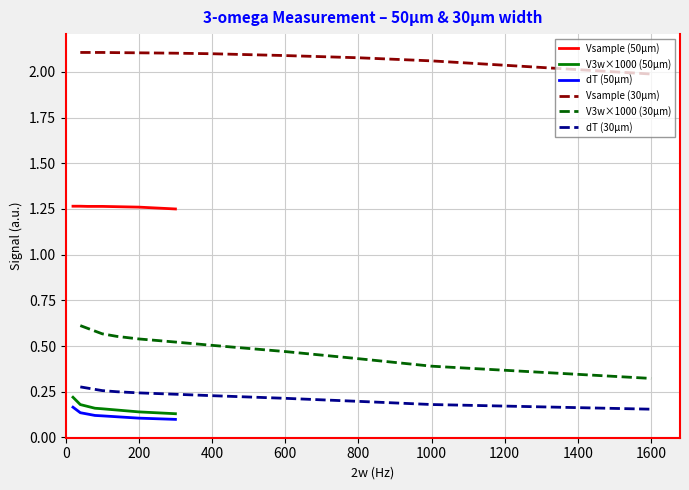

True or false: V3w and dT intersect in this chart.

False